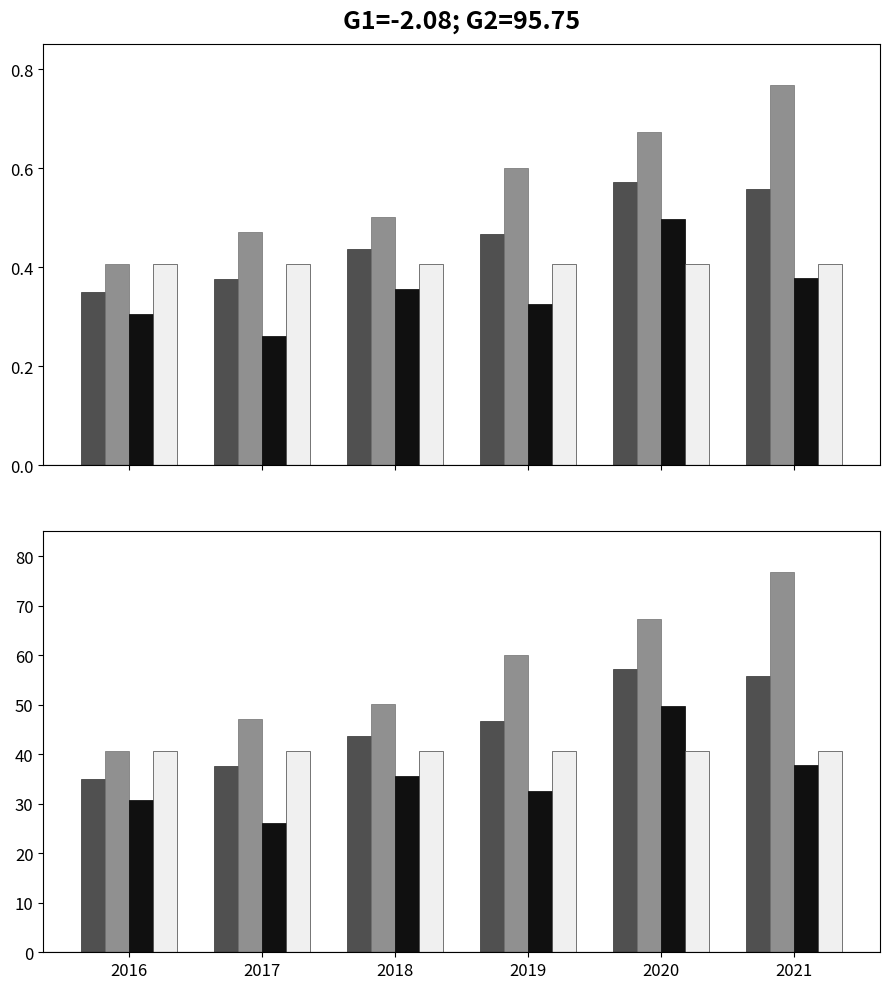

Are the bars grouped side by side (vs. stacked)?

Yes